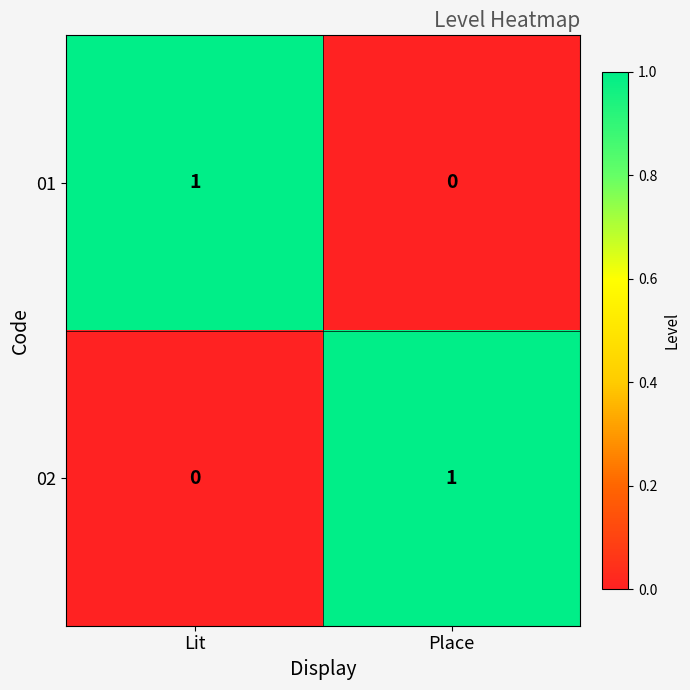

Where is 02 nearest to the value 0?

Lit